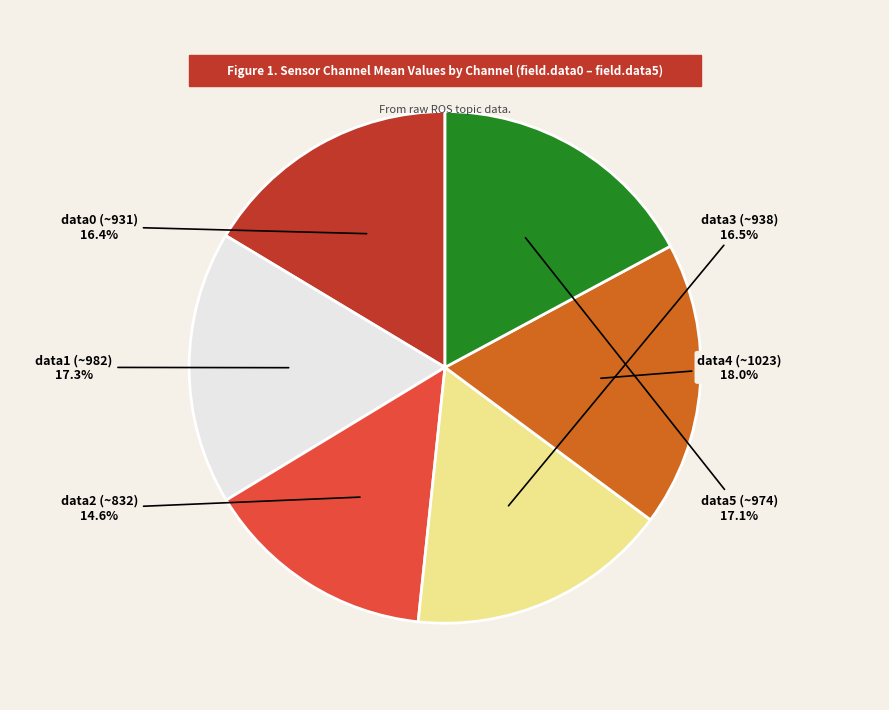

Combined, what portion of the pie is data2 (~832) and data1 (~982)?

31.9%